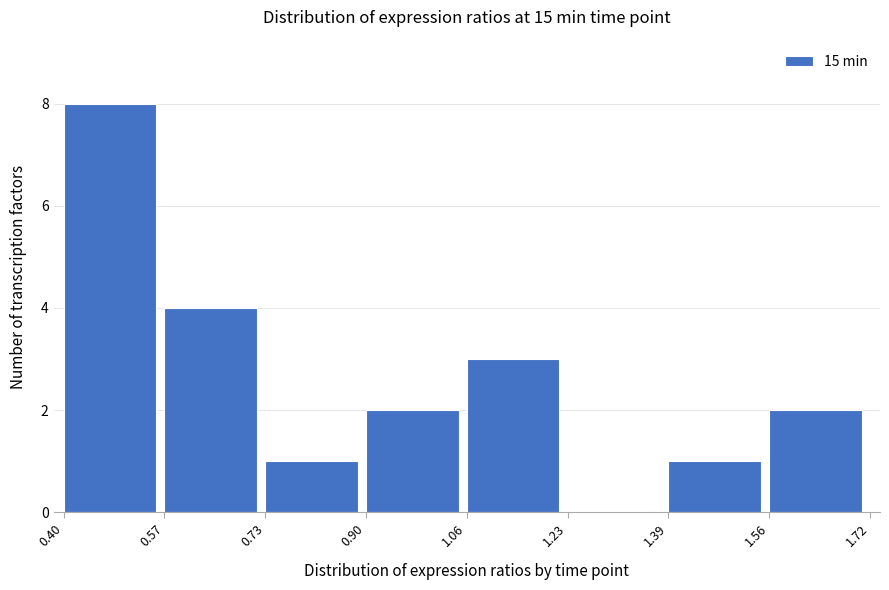

Reading left to right, list every bar in this chart as the range it spans on the x-axis followed by its height. The values are not printed on the chart, so give them approximately, as read against the axis.

0.40 to 0.57: 8
0.57 to 0.73: 4
0.73 to 0.90: 1
0.90 to 1.06: 2
1.06 to 1.23: 3
1.23 to 1.39: 0
1.39 to 1.56: 1
1.56 to 1.72: 2